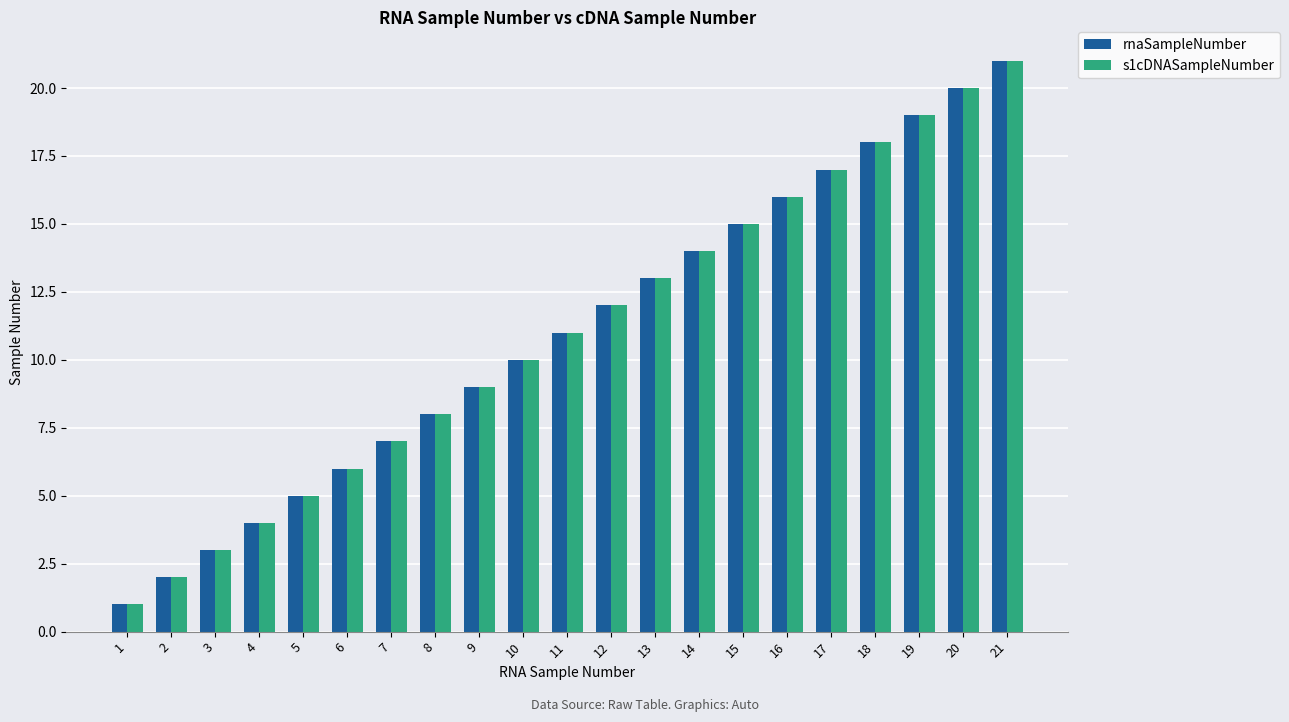

Does the chart contain any negative values?

No